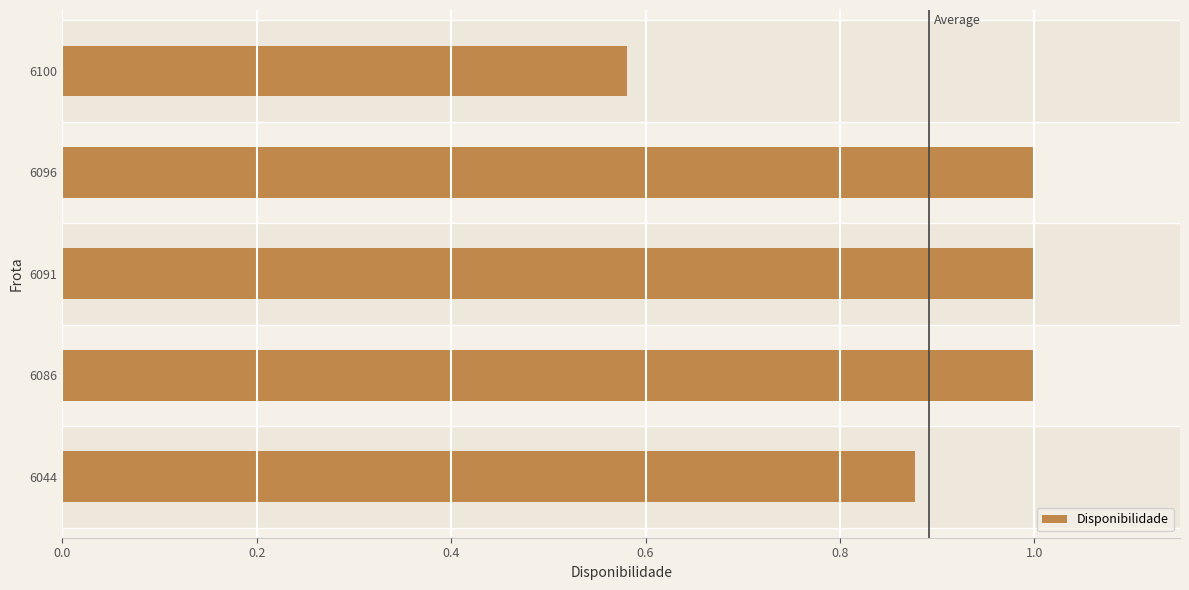

How many categories are shown in the chart?

5